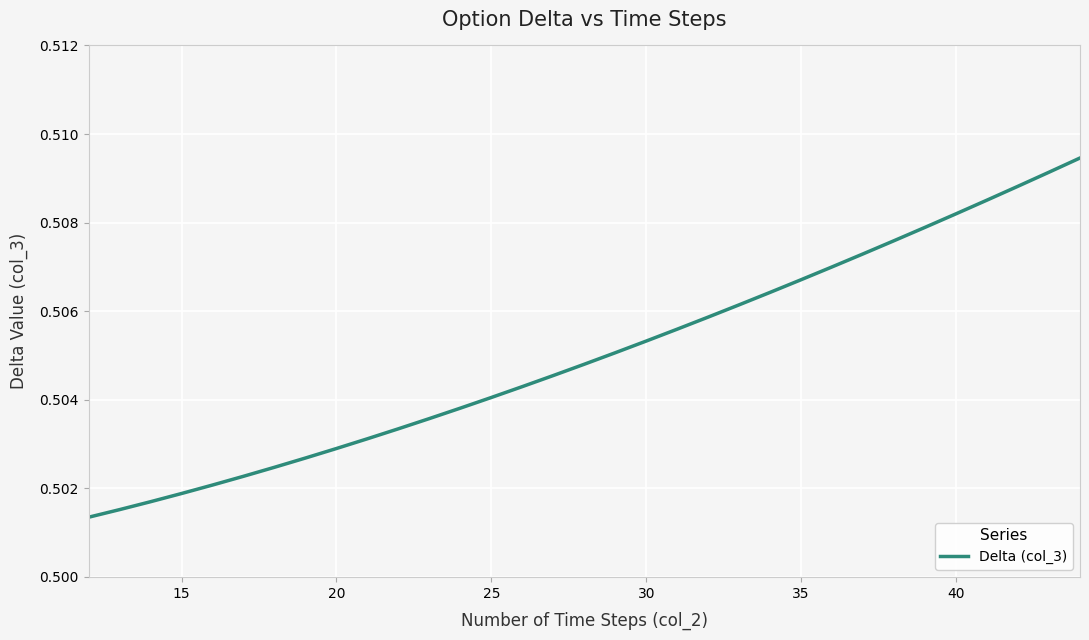

What is the value of the 33rd point from the left?

0.5